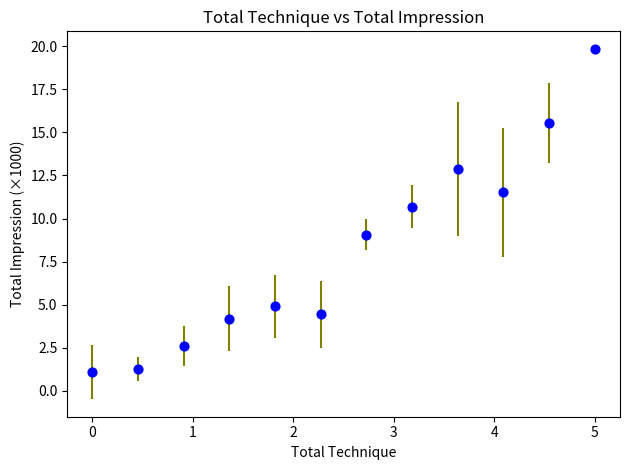

What Y value in the scatter plot is closest to 10?

10.7